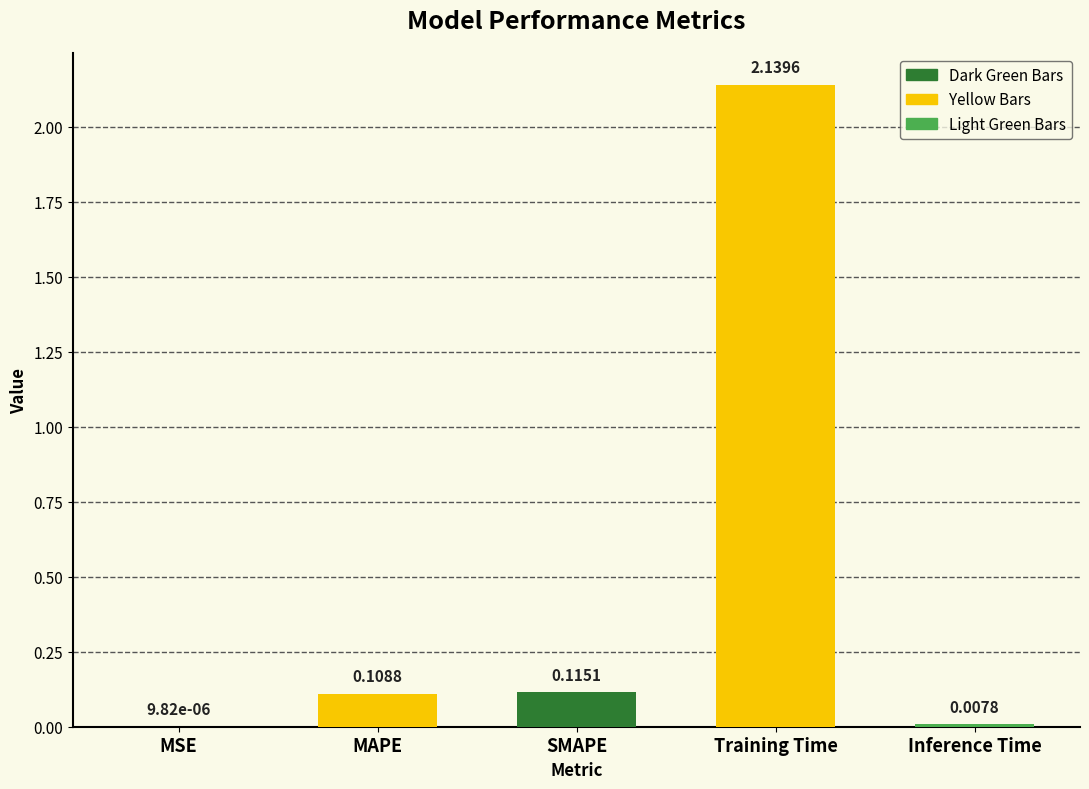

Which has a higher value, MSE or Training Time?

Training Time